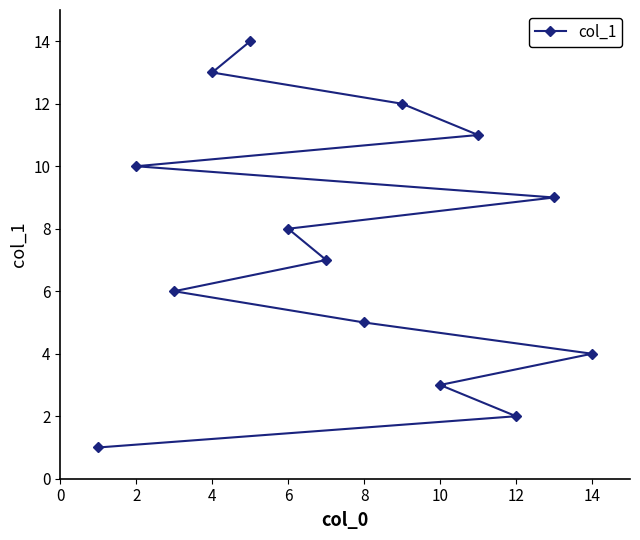

True or false: the data shows 13 at 6.

False